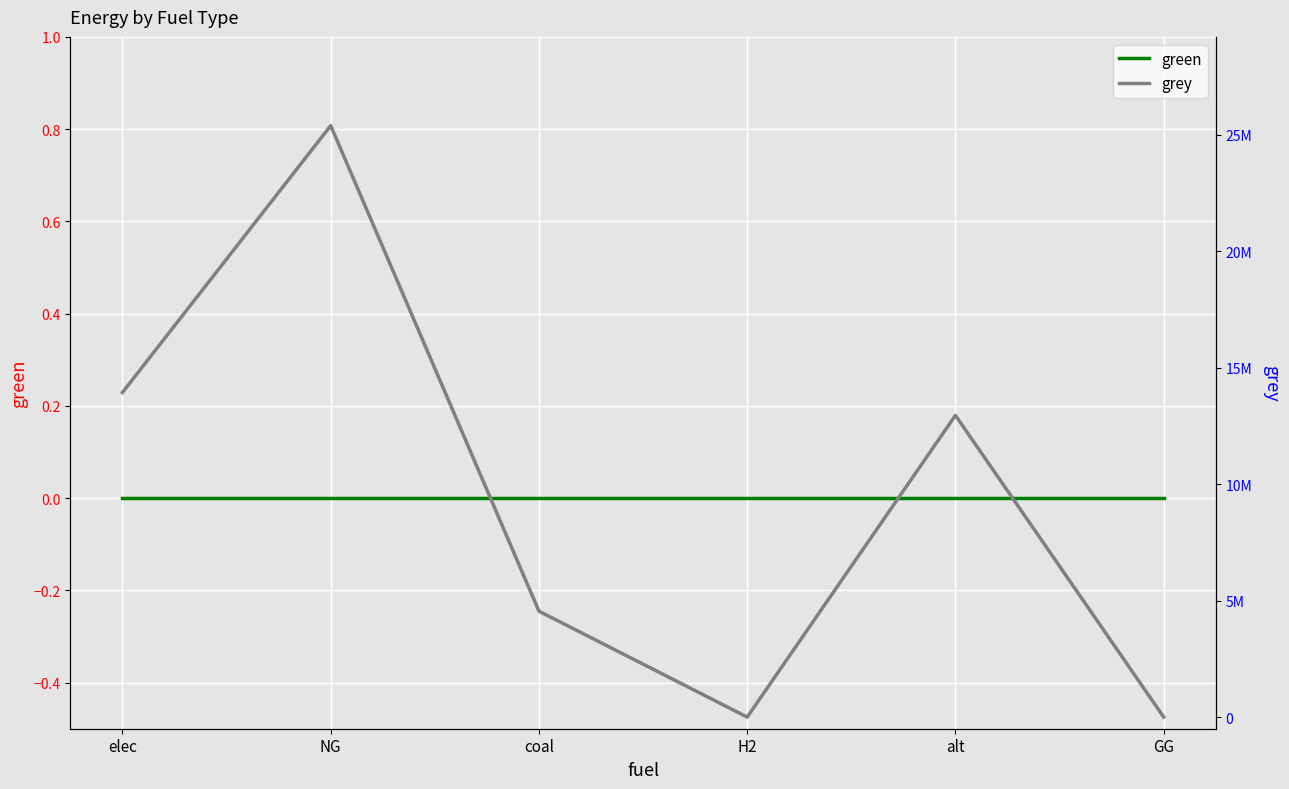

True or false: grey and green intersect in this chart.

False